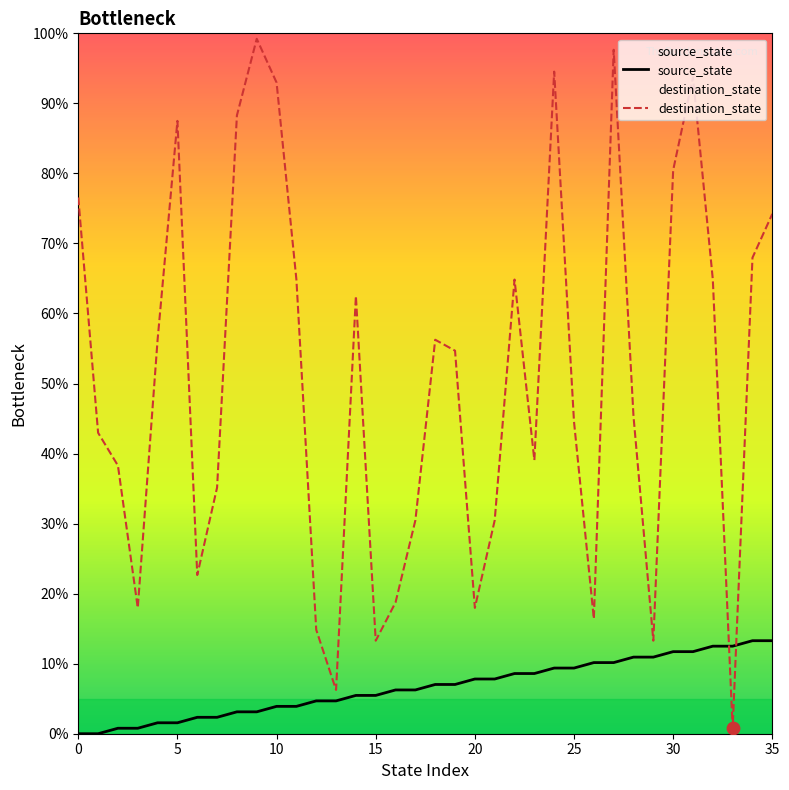

Which series has the widest spread of Y values?

destination_state